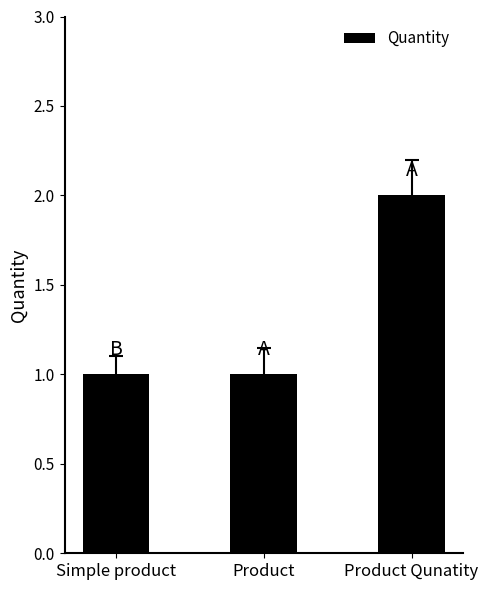

What is the sum of all values?

4